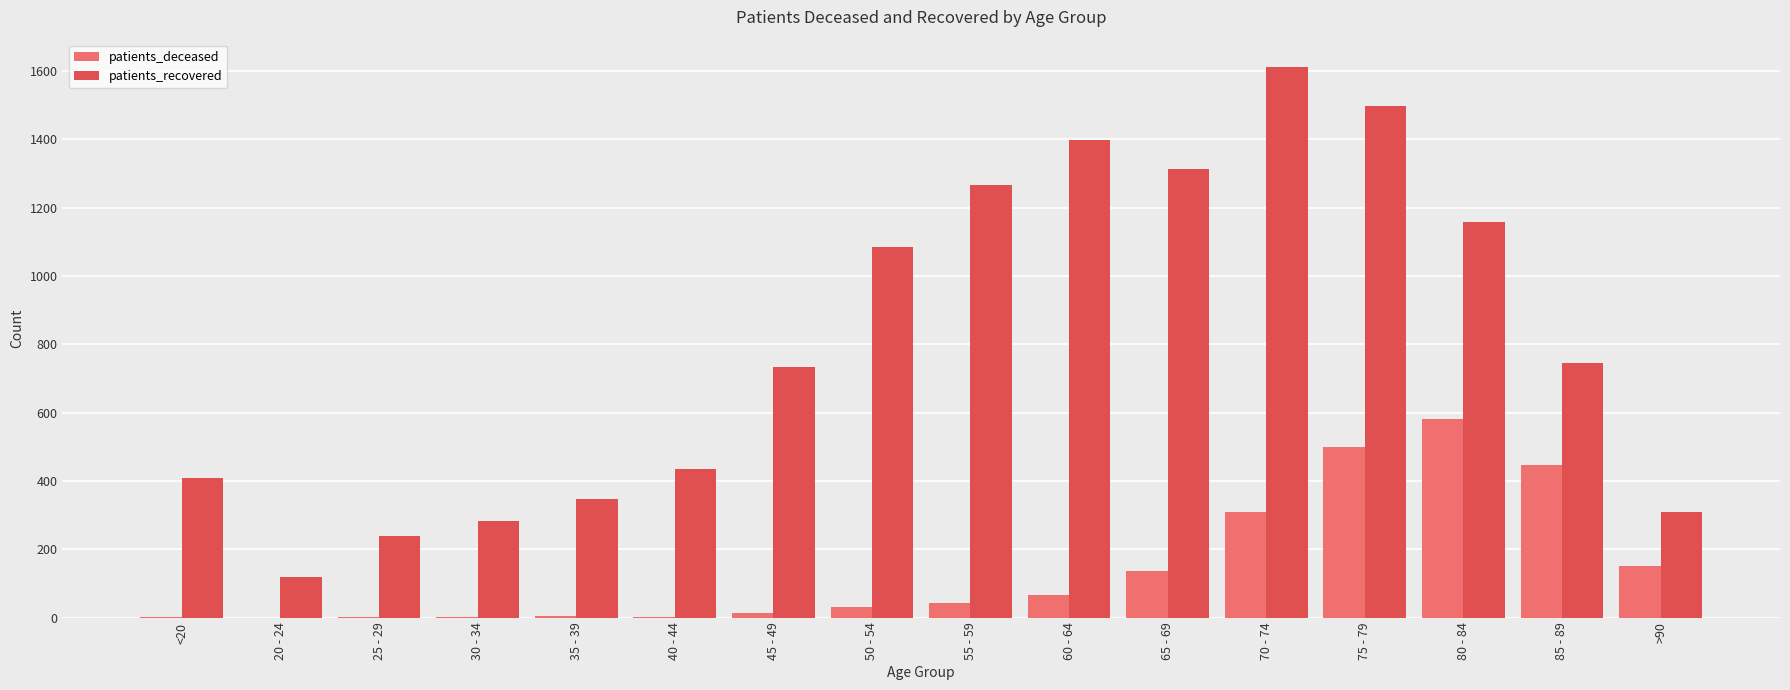

Which series changed the most between 30 - 34 and 80 - 84?

patients_recovered